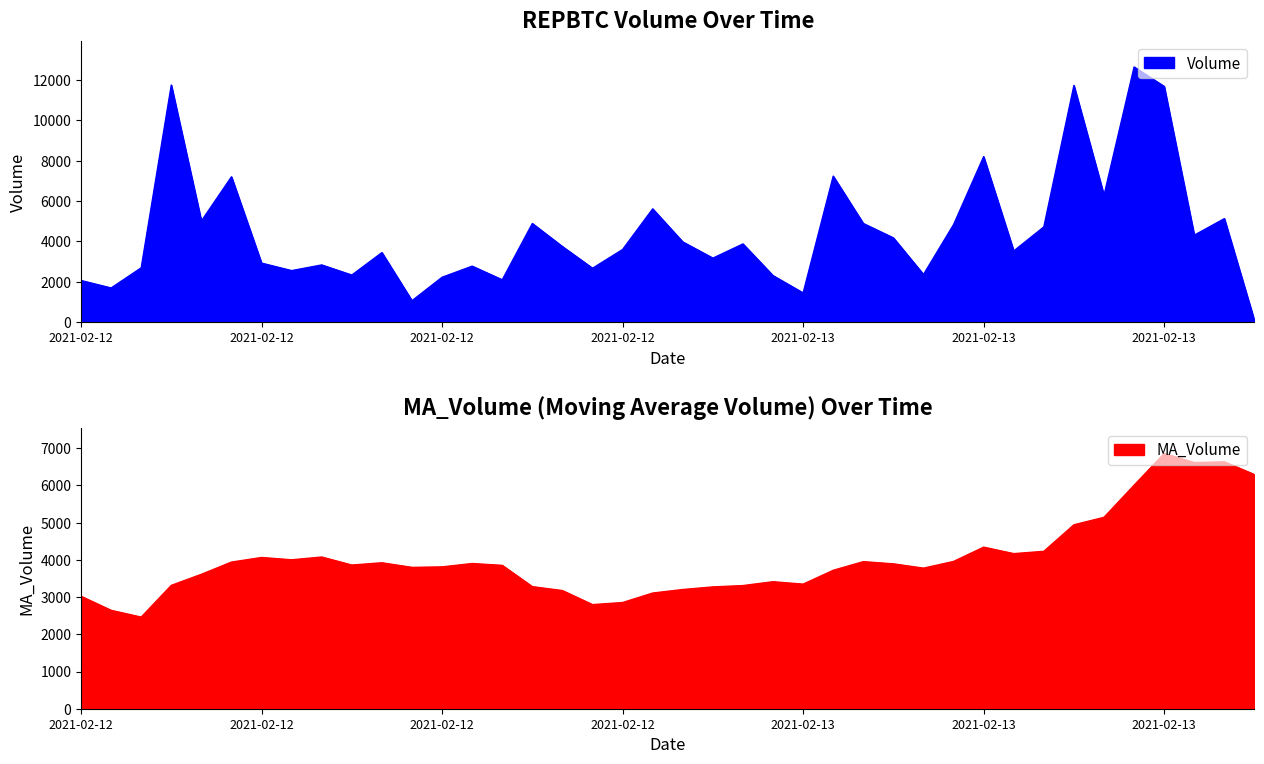

What is the difference between the maximum and second lowest values in the Volume series?

11582.5